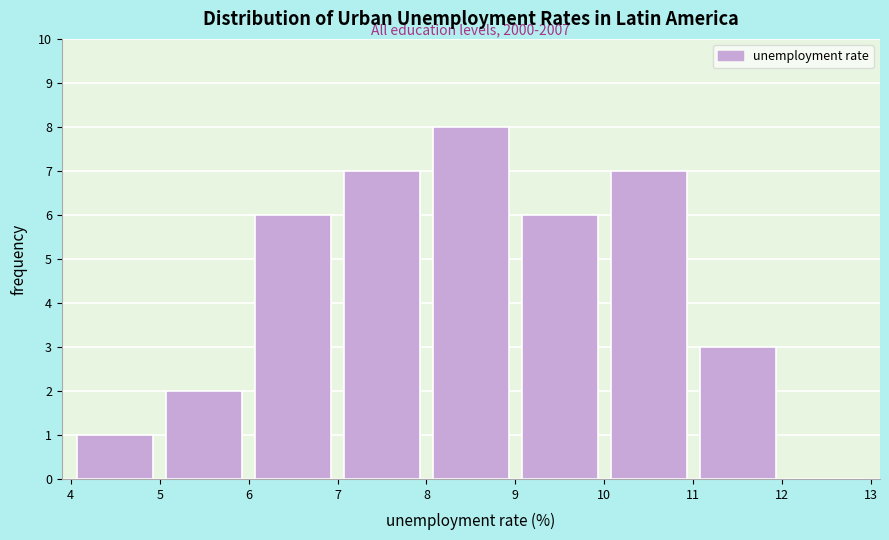

Over which range of the x-axis is the bar tallest?

8 to 9